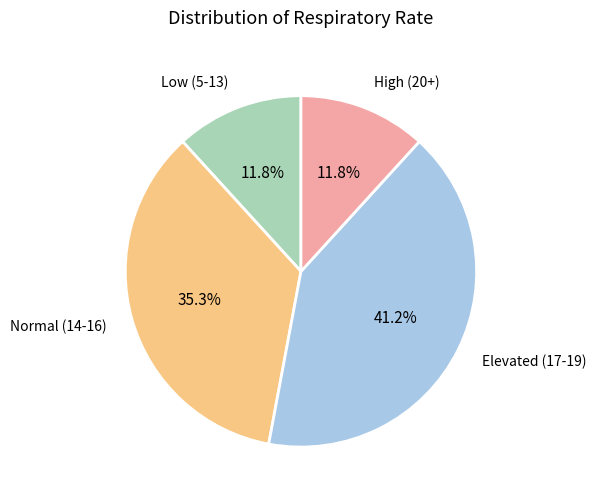

What is the total percentage of Low (5-13) and Elevated (17-19)?

52.9%